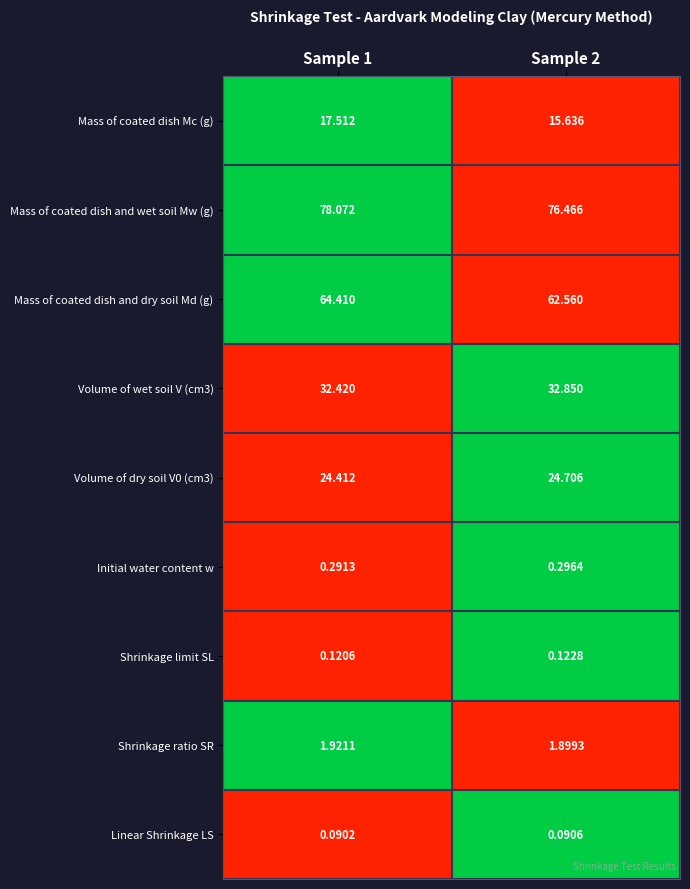

What is the spread (max minus min) of values at Sample 2?

76.4